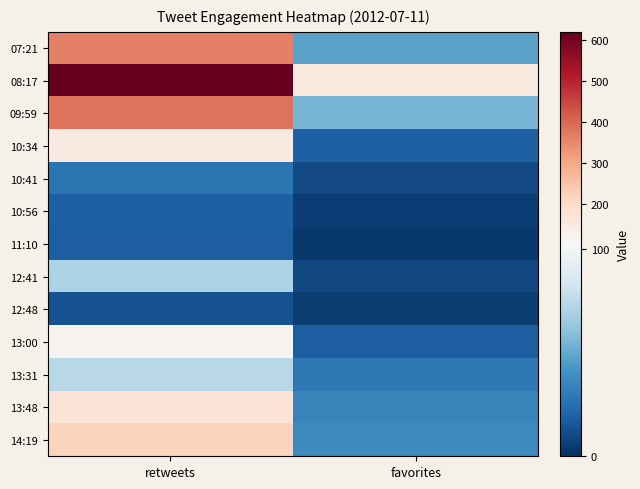

List the series in order of their peak value, highest first.

08:17, 09:59, 07:21, 14:19, 13:48, 10:34, 13:00, 13:31, 12:41, 10:41, 10:56, 11:10, 12:48